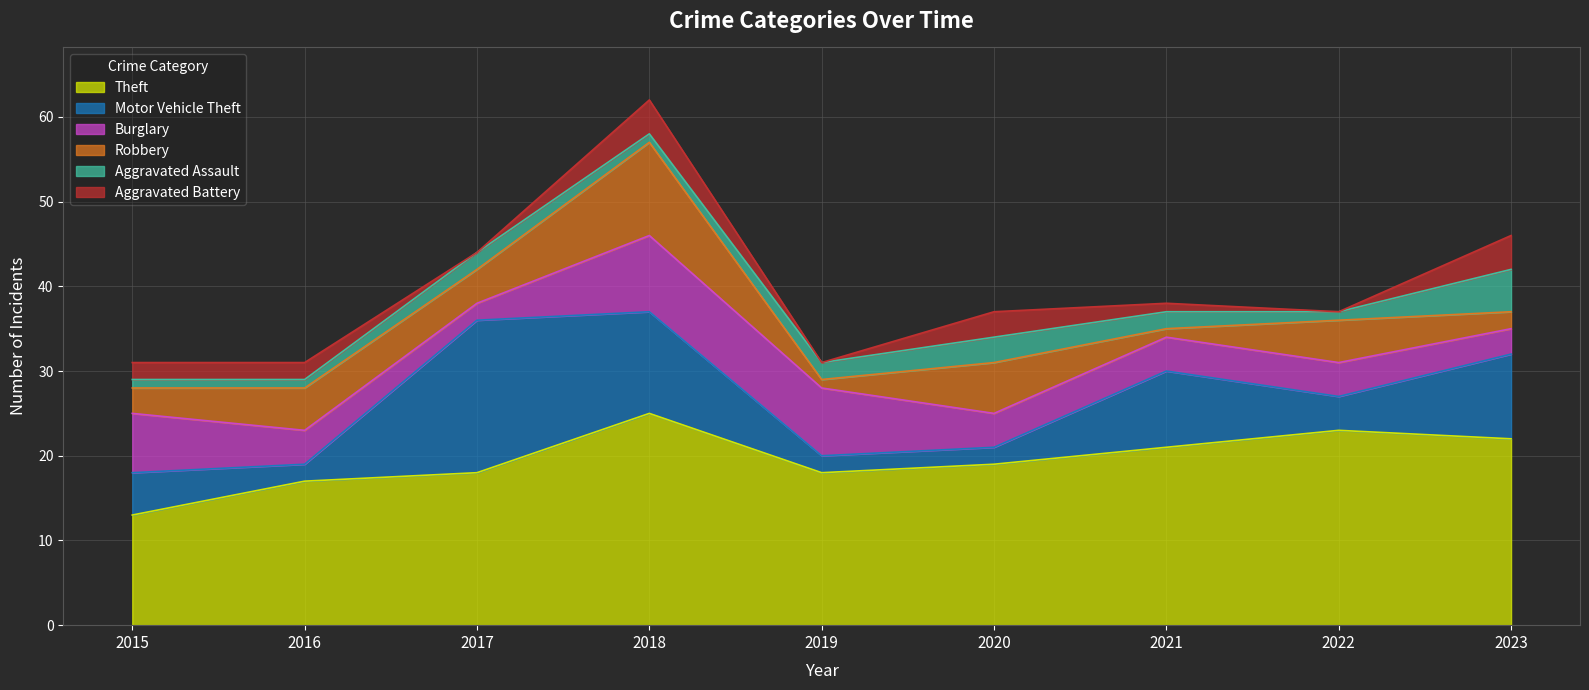

Is it true that Theft equals 17 at 2016?

True